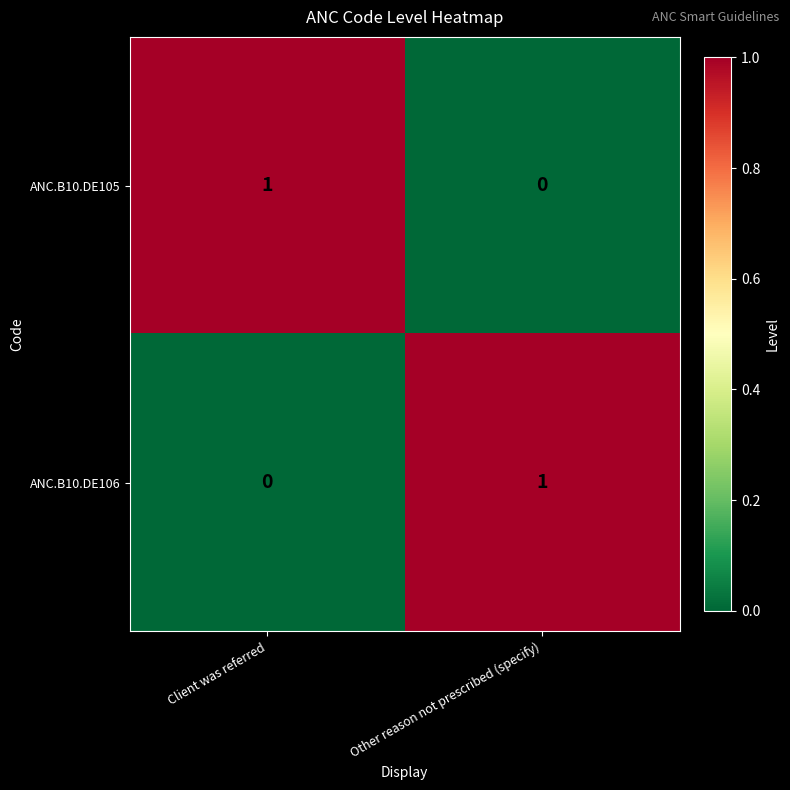

Which category has the lowest value in the ANC.B10.DE106 series?

Client was referred